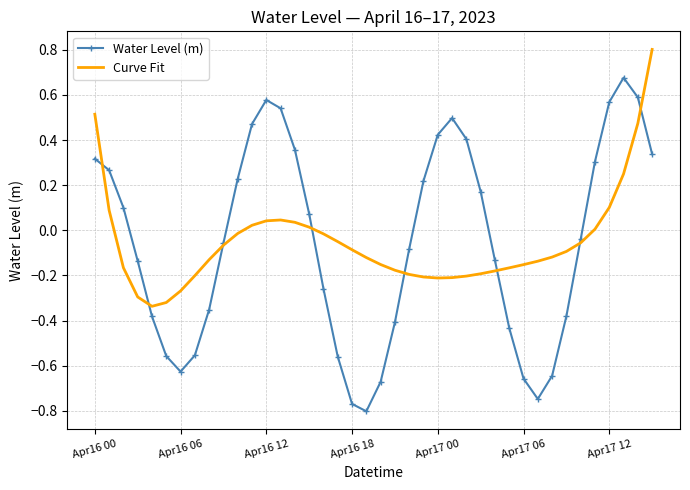

What is the highest value of the Curve Fit series?

0.8